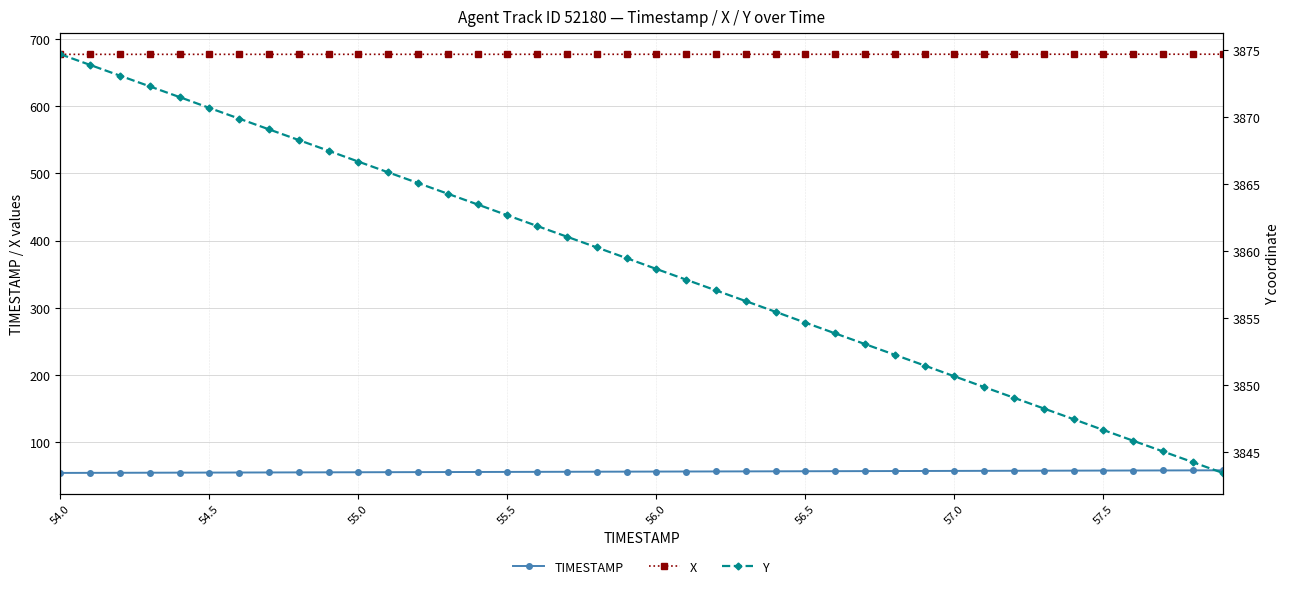

True or false: X and TIMESTAMP cross at least once.

False